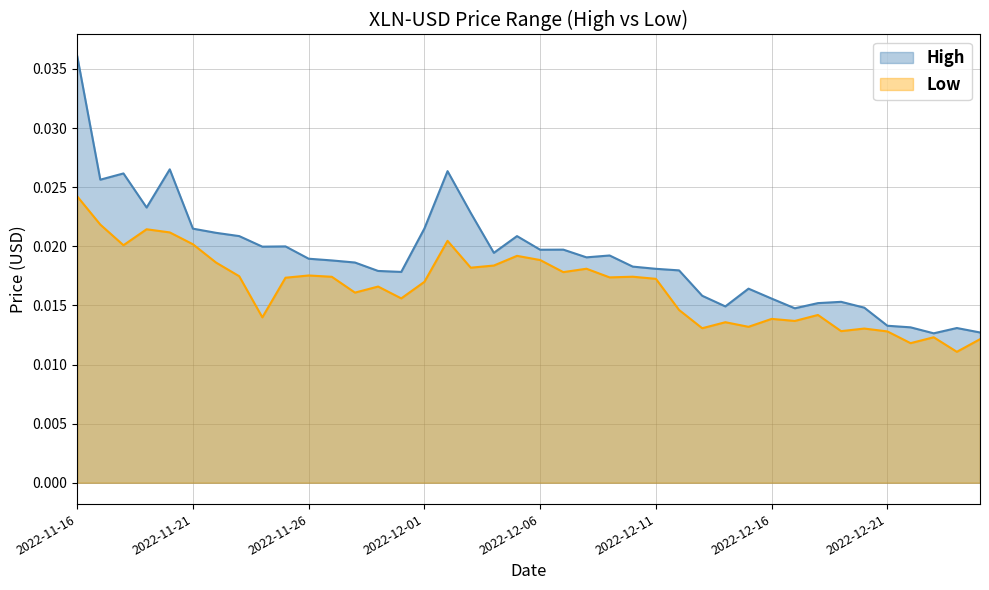

At how many categories does at least one series exceed 0?

40